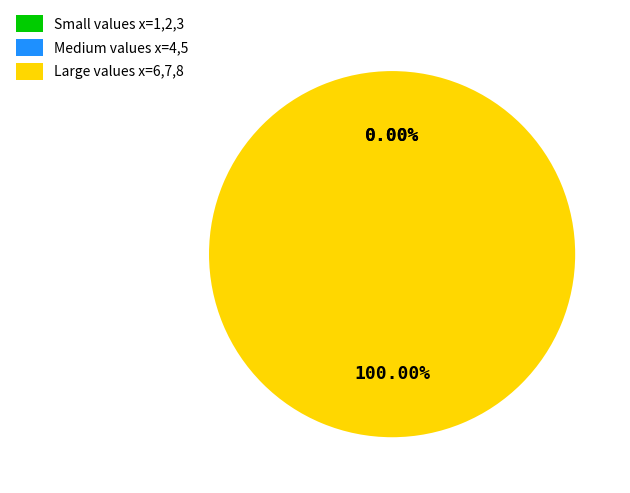

Is there any slice that represents more than half of the pie?

Yes